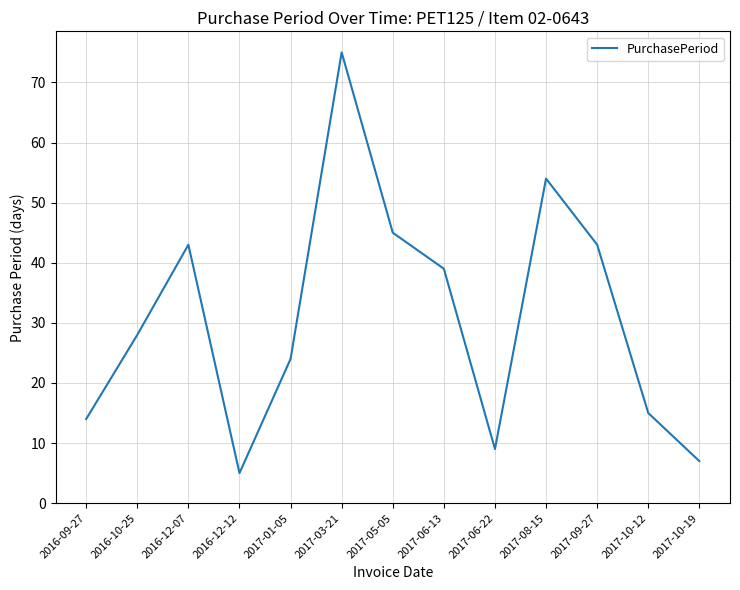

What is the change in value from 2016-12-12 to 2017-03-21?

+70